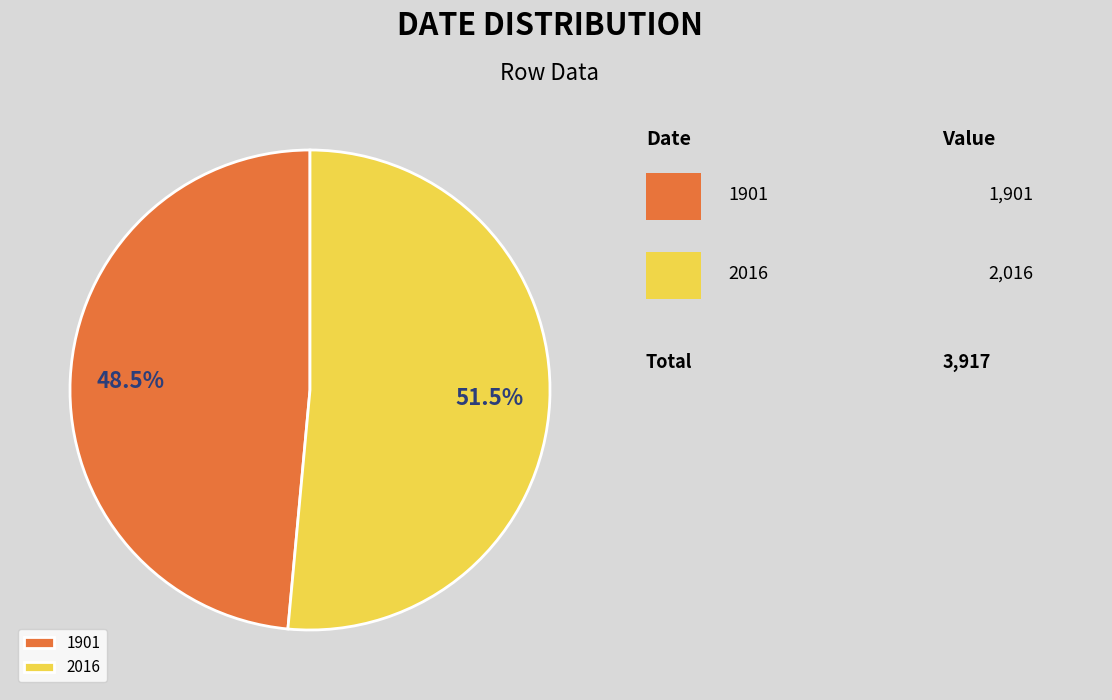

How many slices are in this pie chart?

2